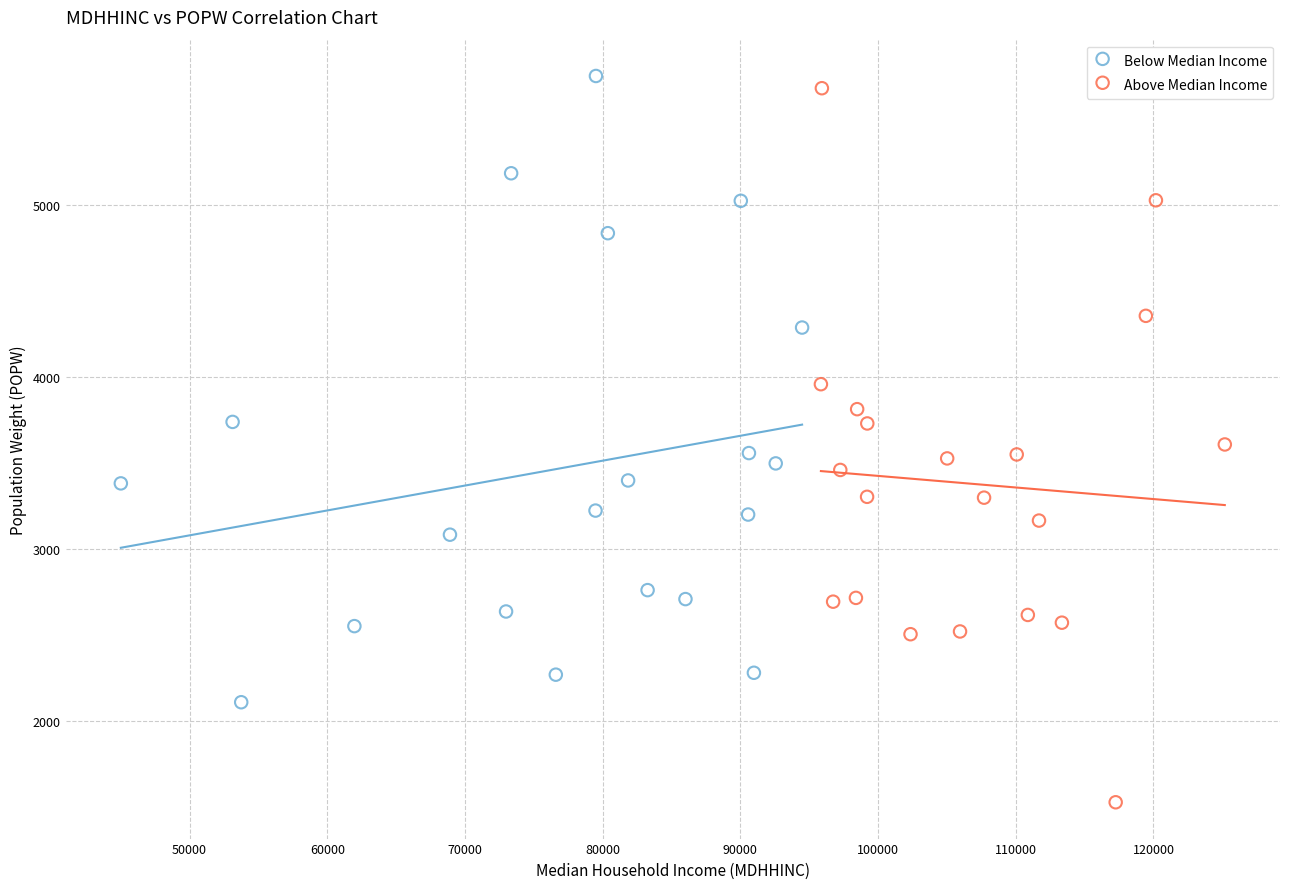

Which series reaches the minimum Y coordinate?

Above Median Income